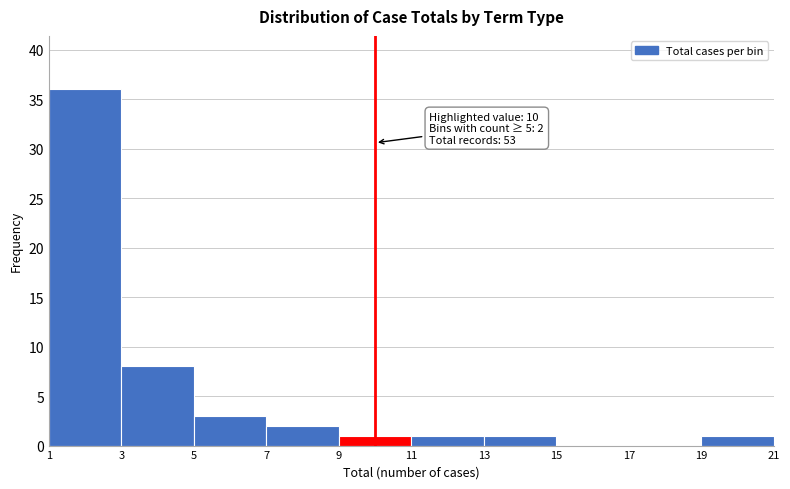

Which range on the x-axis has the tallest bar?

1 to 3